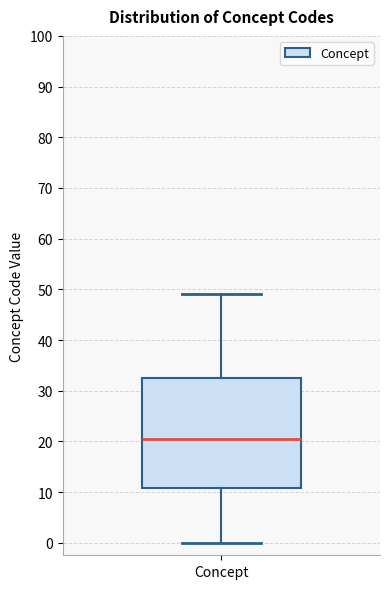

Where is the upper edge of the box for Concept on the y-axis? The values are not printed on the chart, so give them approximately, as read against the axis.

33